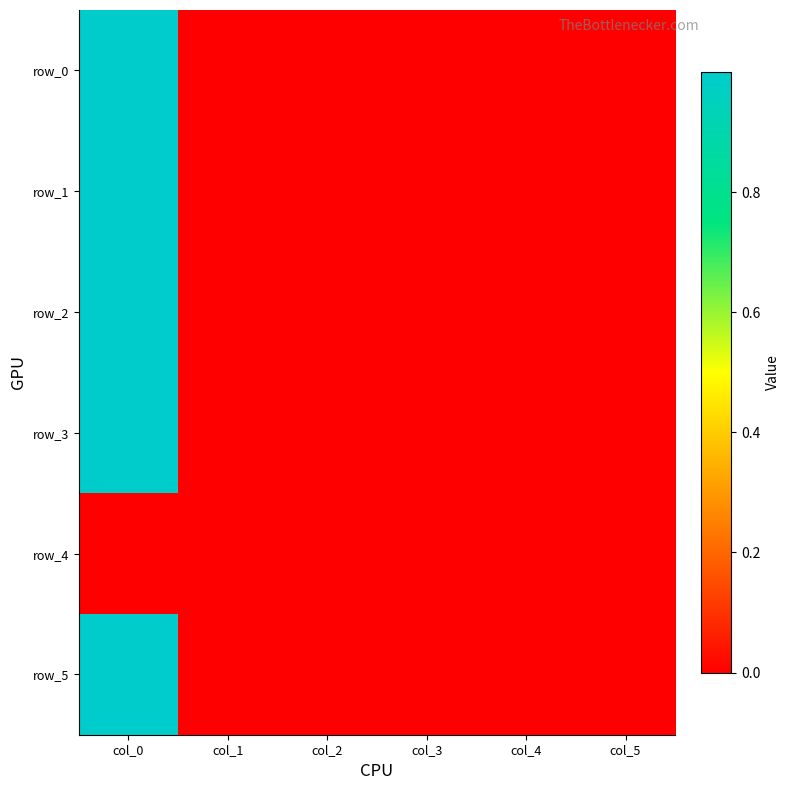

Count the number of categories in the chart.

6